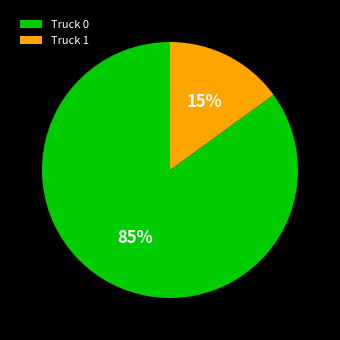

To the nearest percent, what portion does Truck 0 represent?

85%